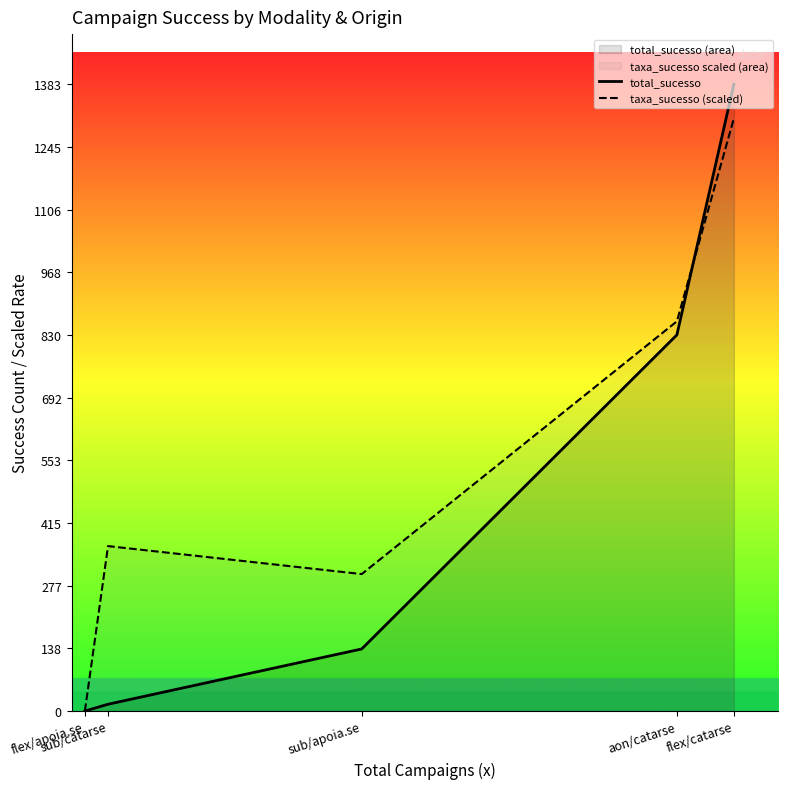

What is the label of the 5th point from the left?

flex/catarse